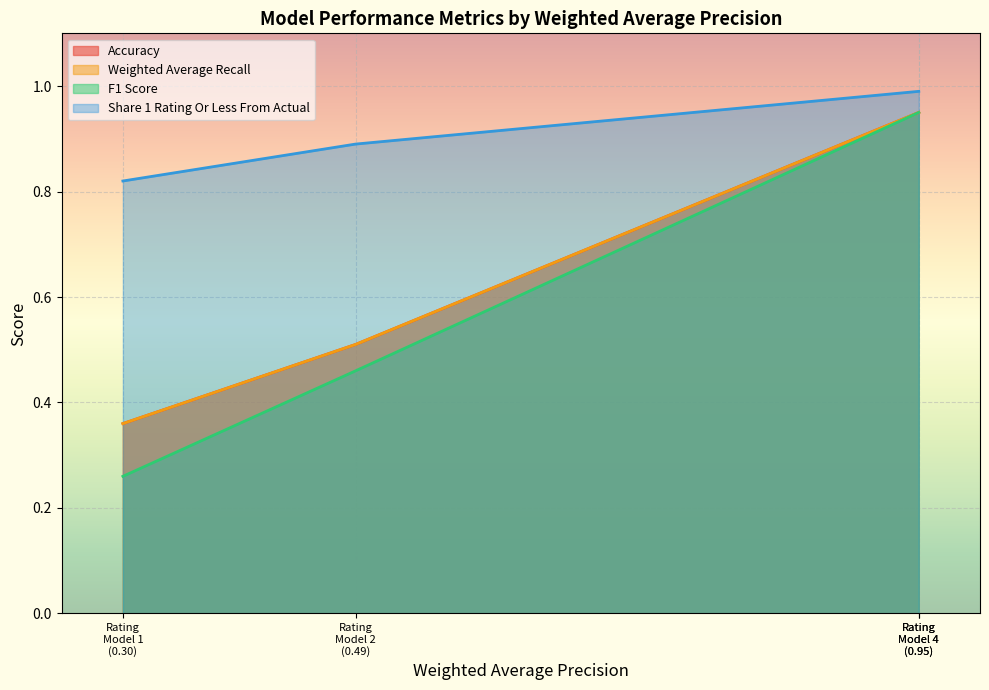

The value of Accuracy at Rating Model 4 (0.95) is 0.9. True or false?

True